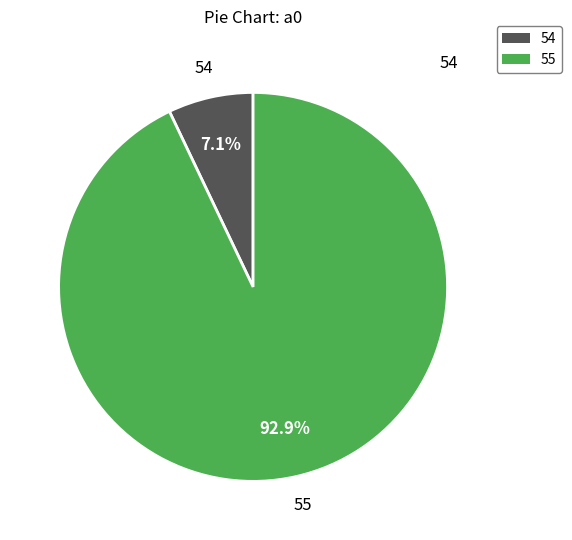

Which has a higher value, 55 or 54?

55